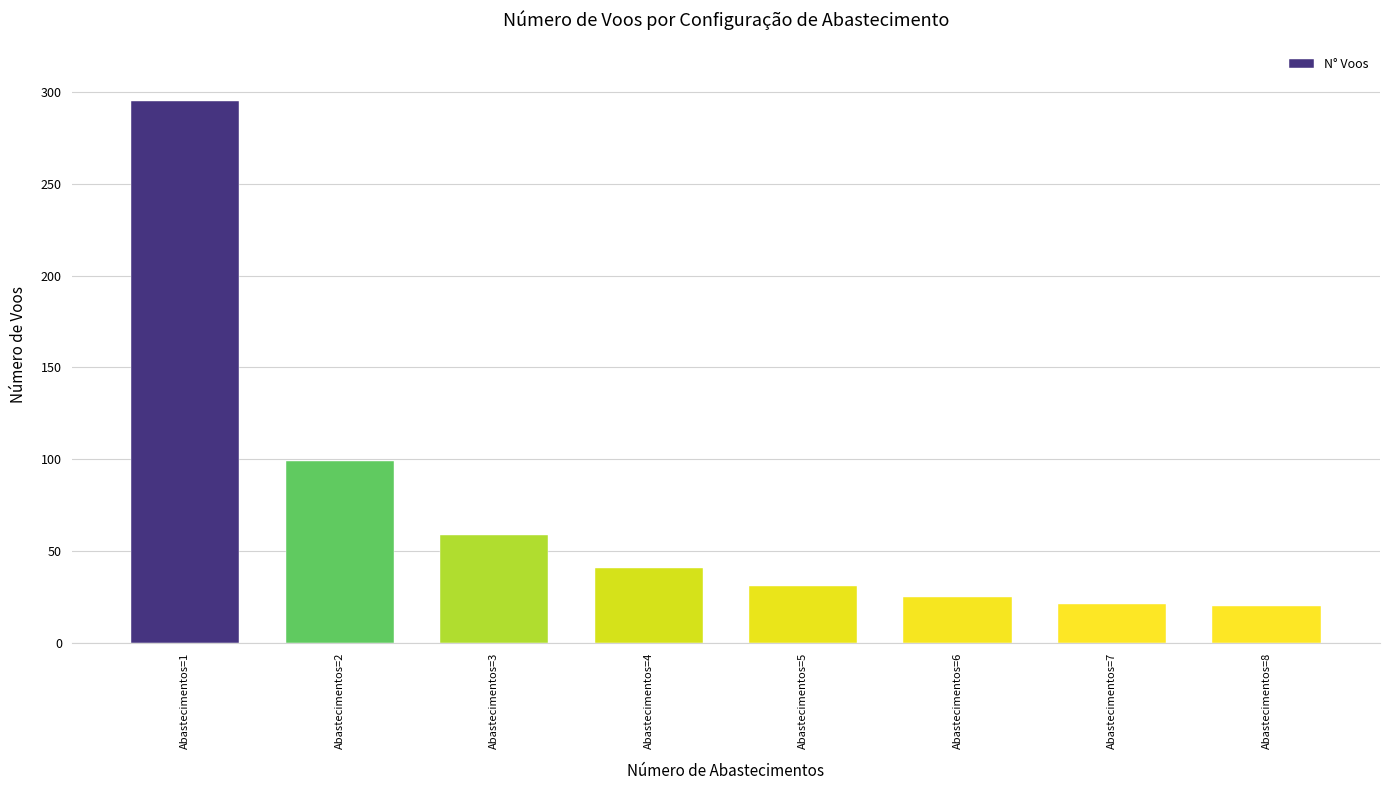

Where does the data first go above 41?

Abastecimentos=1